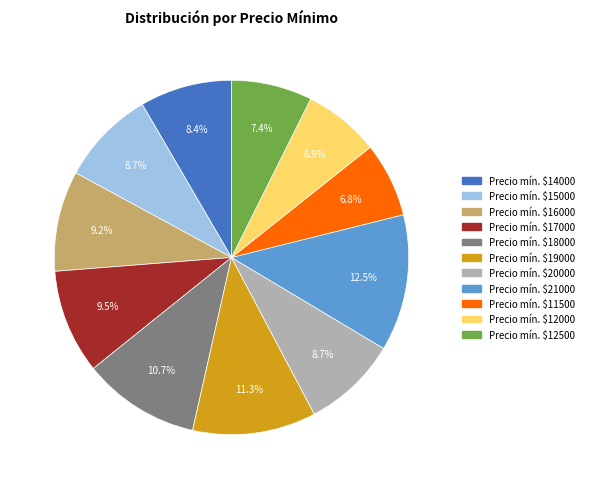

Is there a majority slice in this chart?

No